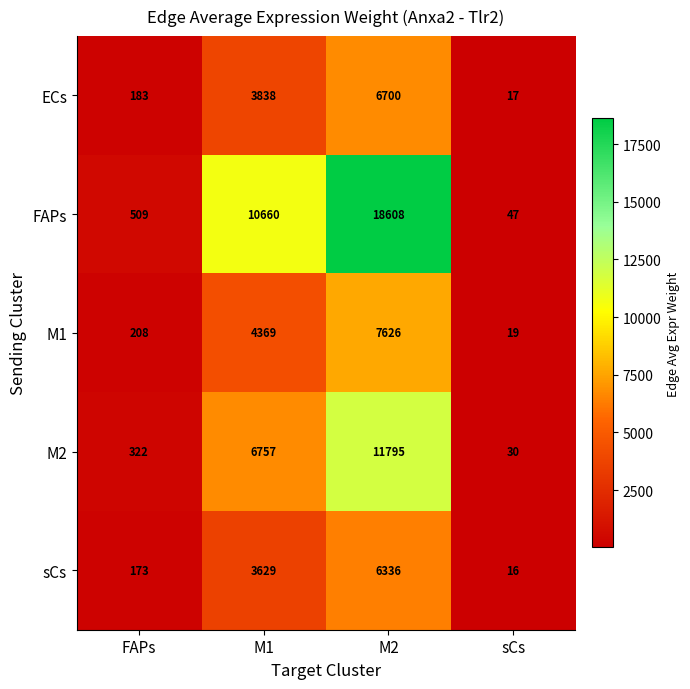

The FAPs series shows 2793 at M1. True or false?

False